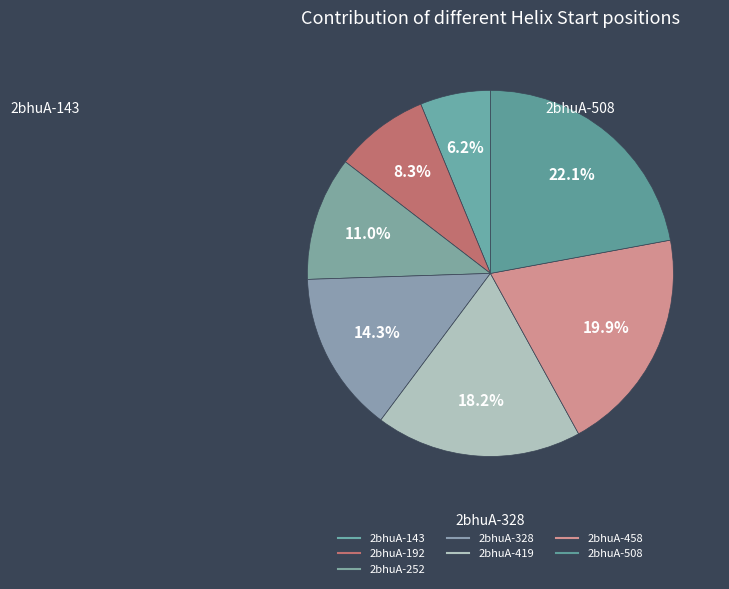

Count the number of slices in the pie.

7